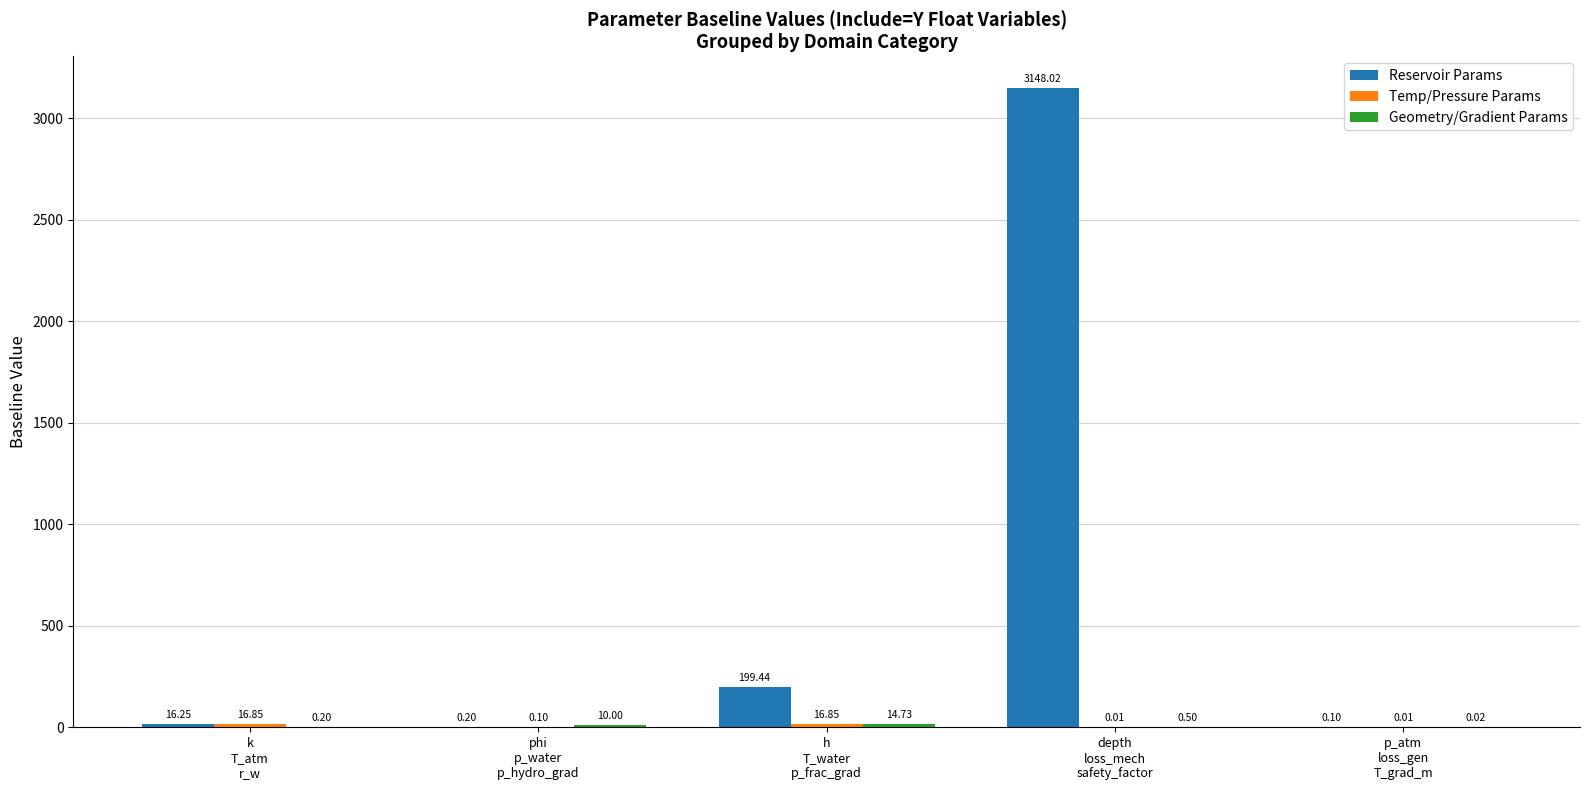

At which label does Reservoir Params reach its peak?

depth
loss_mech
safety_factor